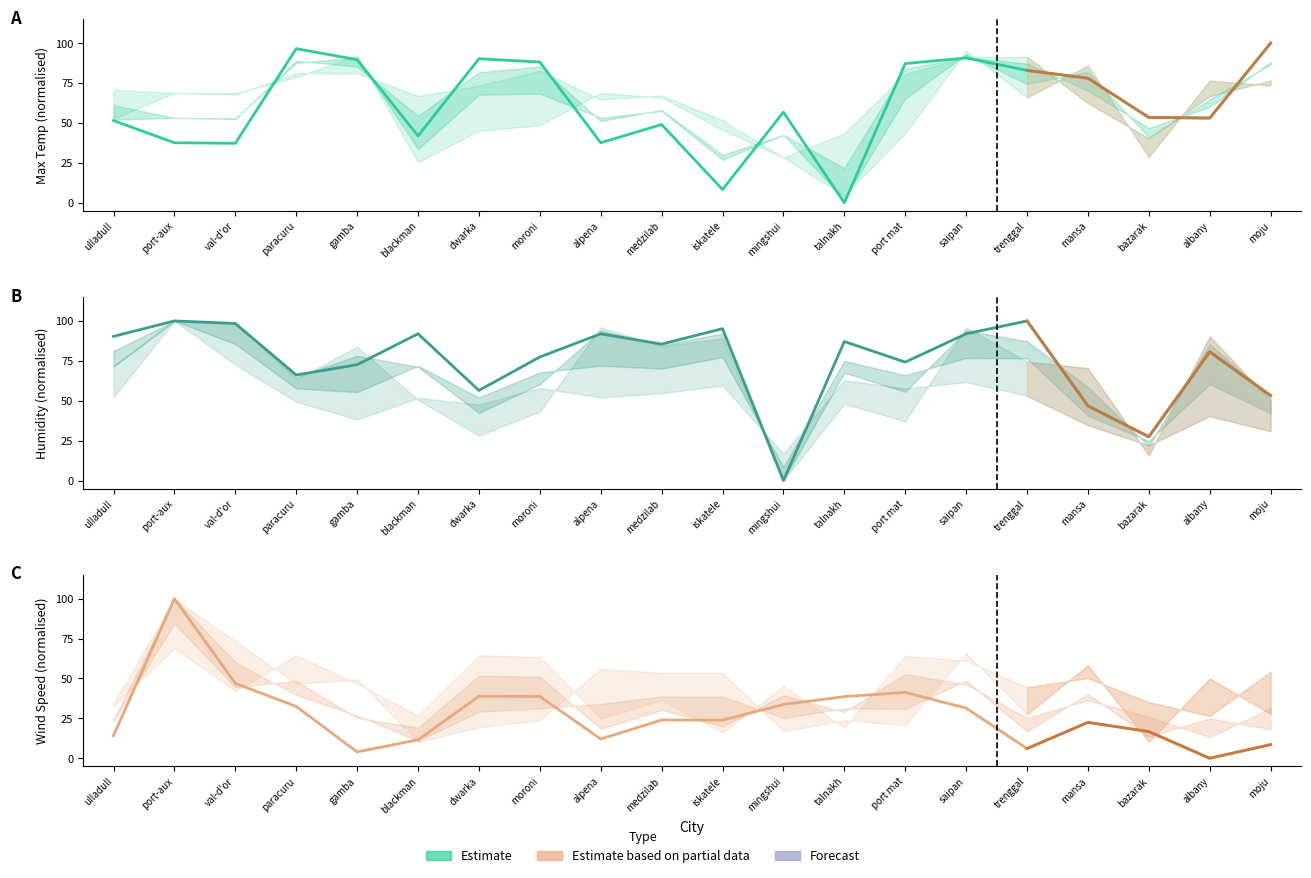

How many interior local valleys does the Humidity series have?

6